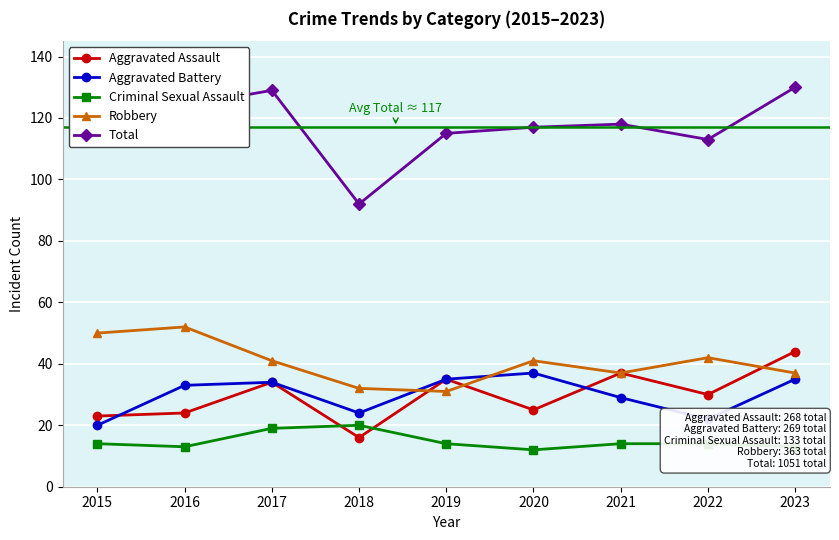

Does the chart have visible grid lines?

Yes